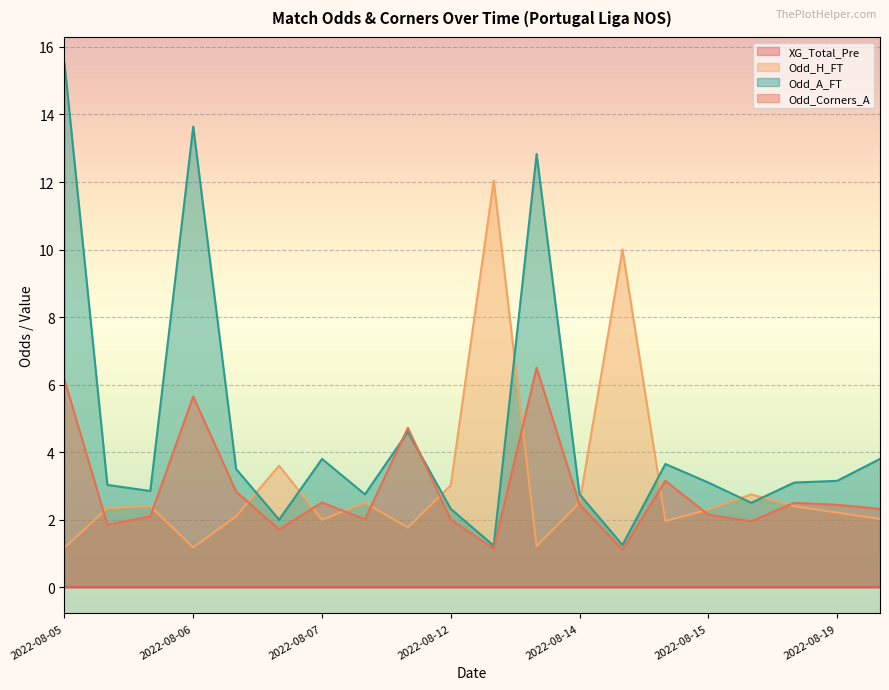

What is the greatest value displayed?

15.5